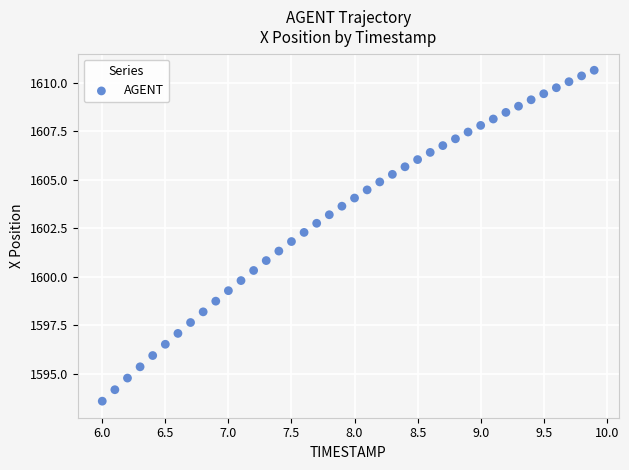

What is the range of X values (max minus min)?

3.9